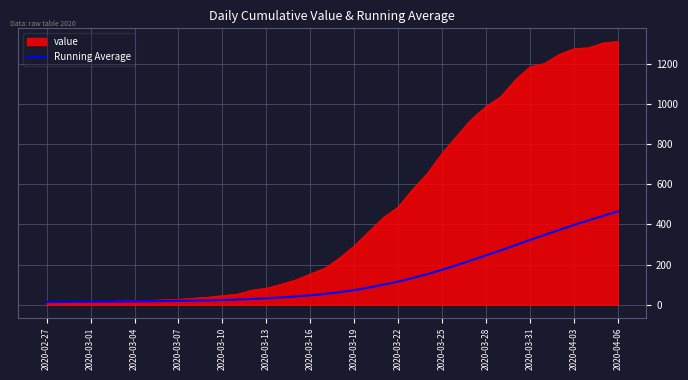

List the series in order of their peak value, lowest first.

Running Average, value